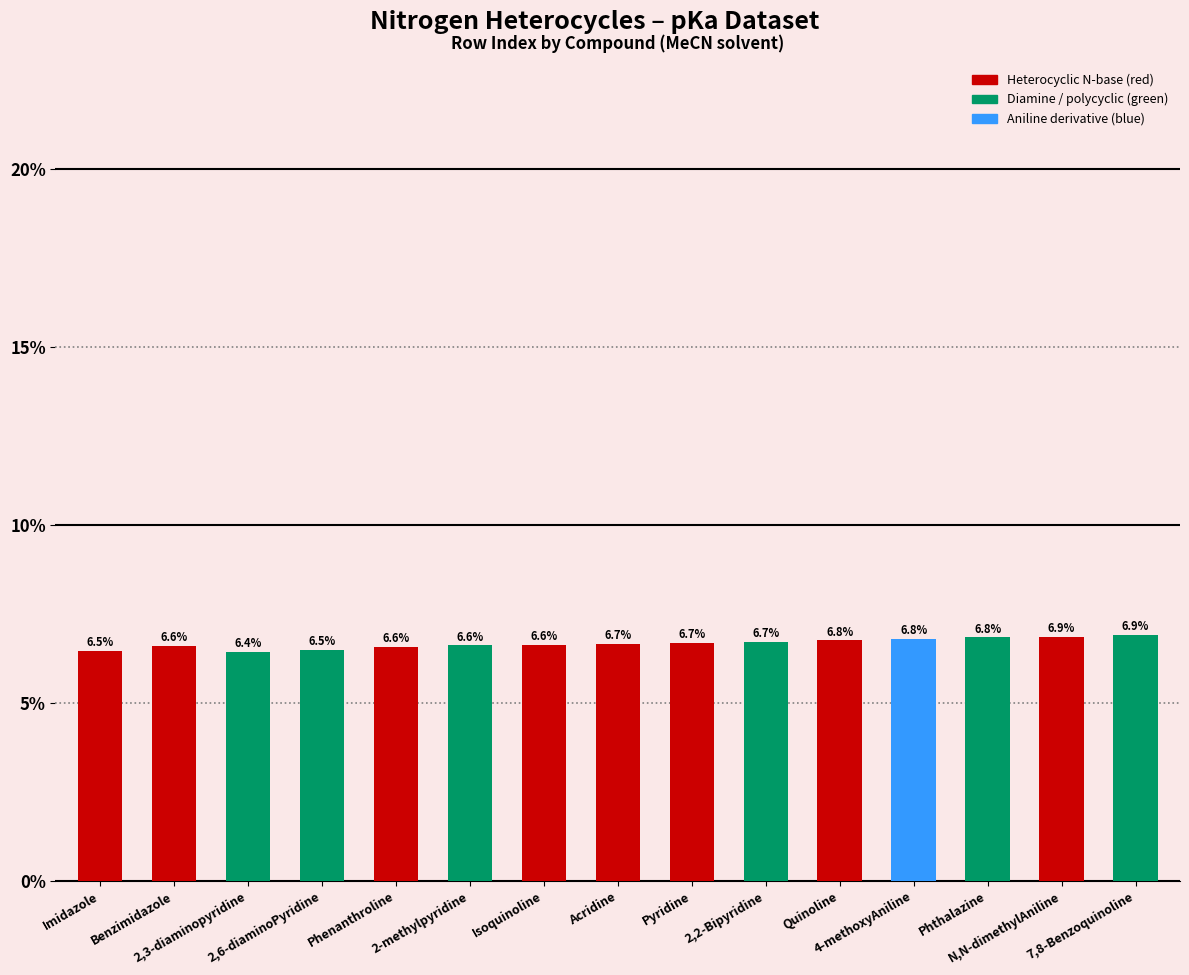

How many values are between 6 and 7?

15